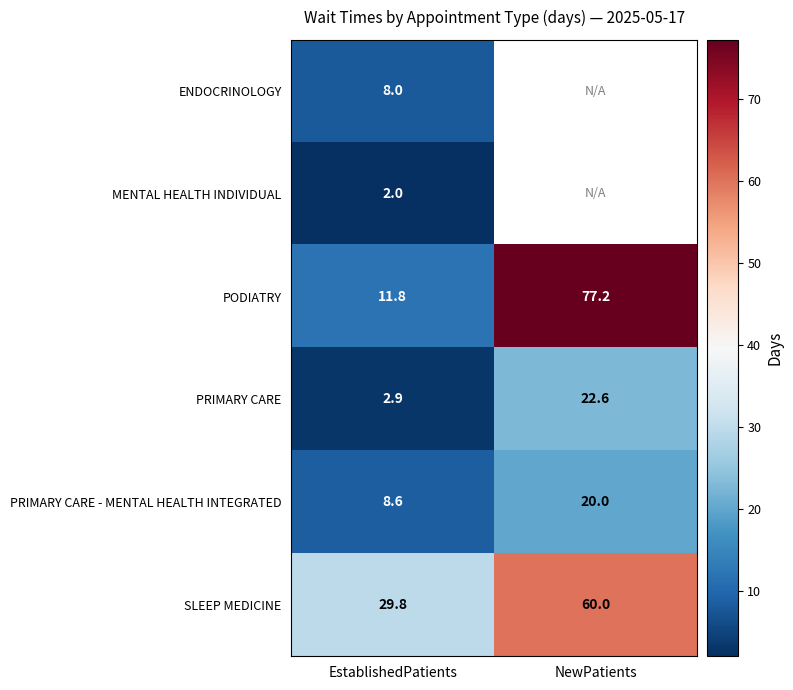

The value of ENDOCRINOLOGY at EstablishedPatients is 10.8. True or false?

False